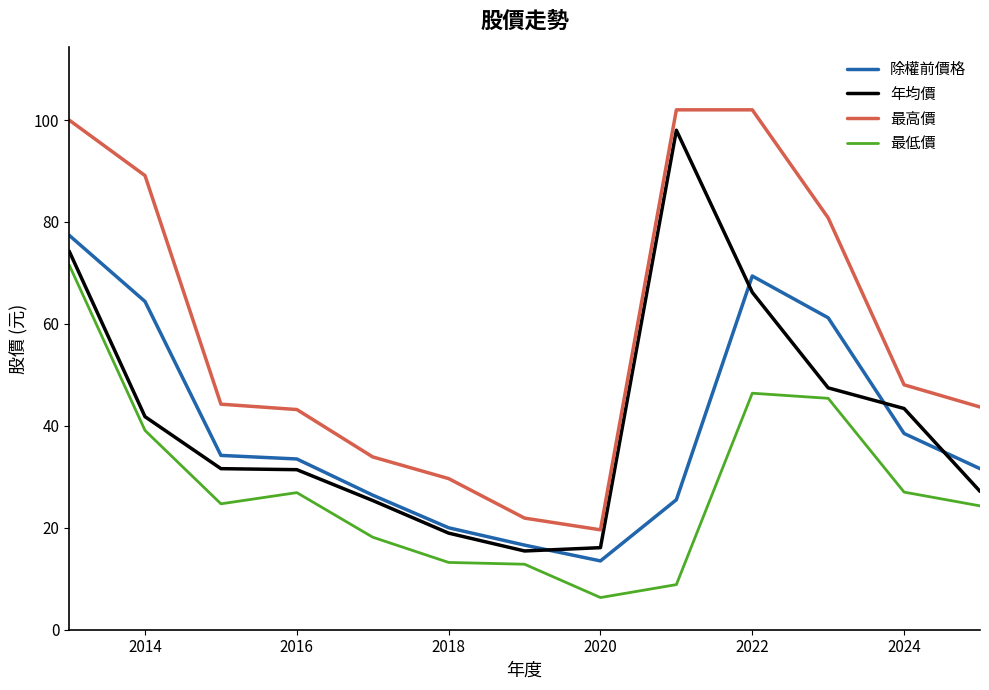

What is the highest value of the 最高價 series?

102.0